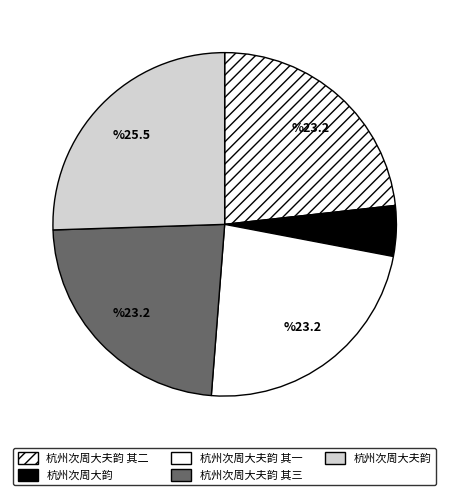

What percentage is the 杭州次周大韵 slice, to the nearest percent?

5%